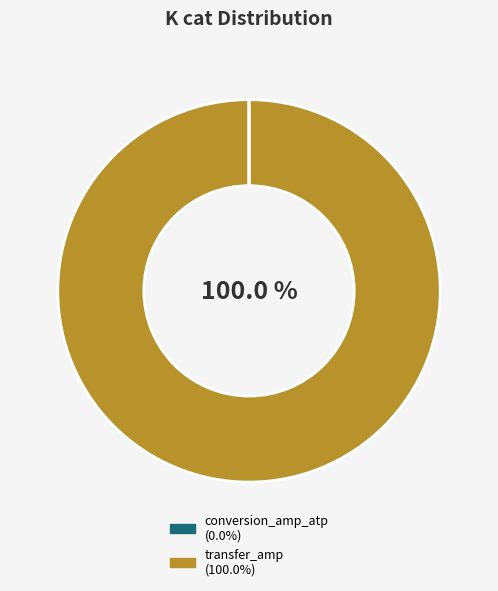

Does transfer_amp account for over 50% of the chart?

Yes